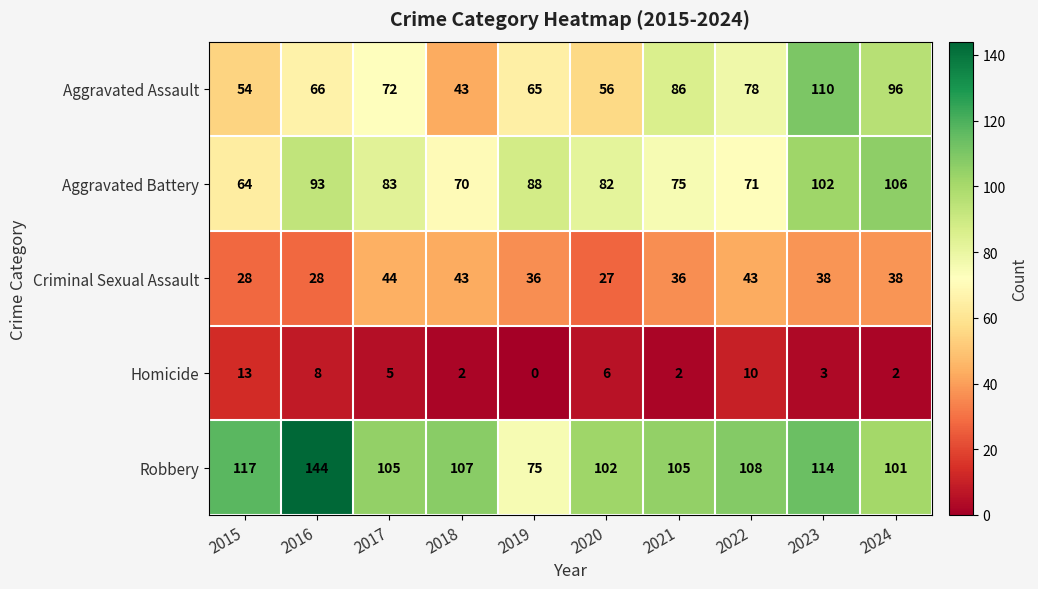

Between 2019 and 2023, which series saw the biggest shift?

Aggravated Assault